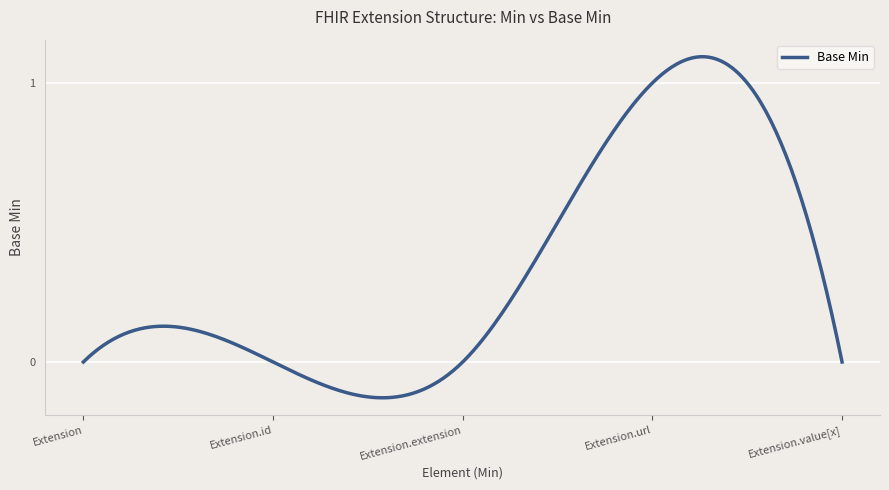

What is the difference between the maximum and minimum values?

1.2